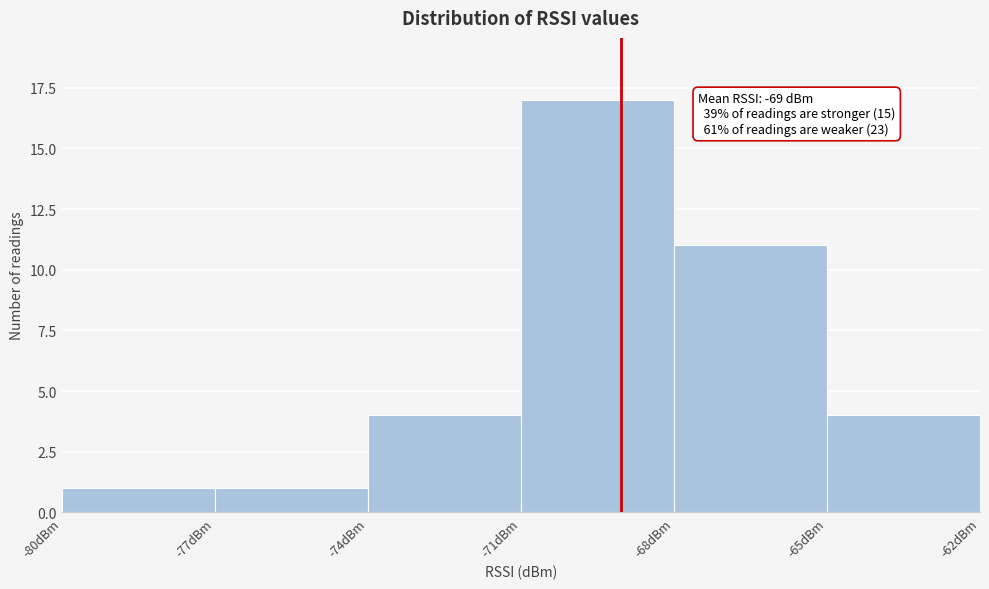

Which range on the x-axis has the tallest bar?

-71 to -68